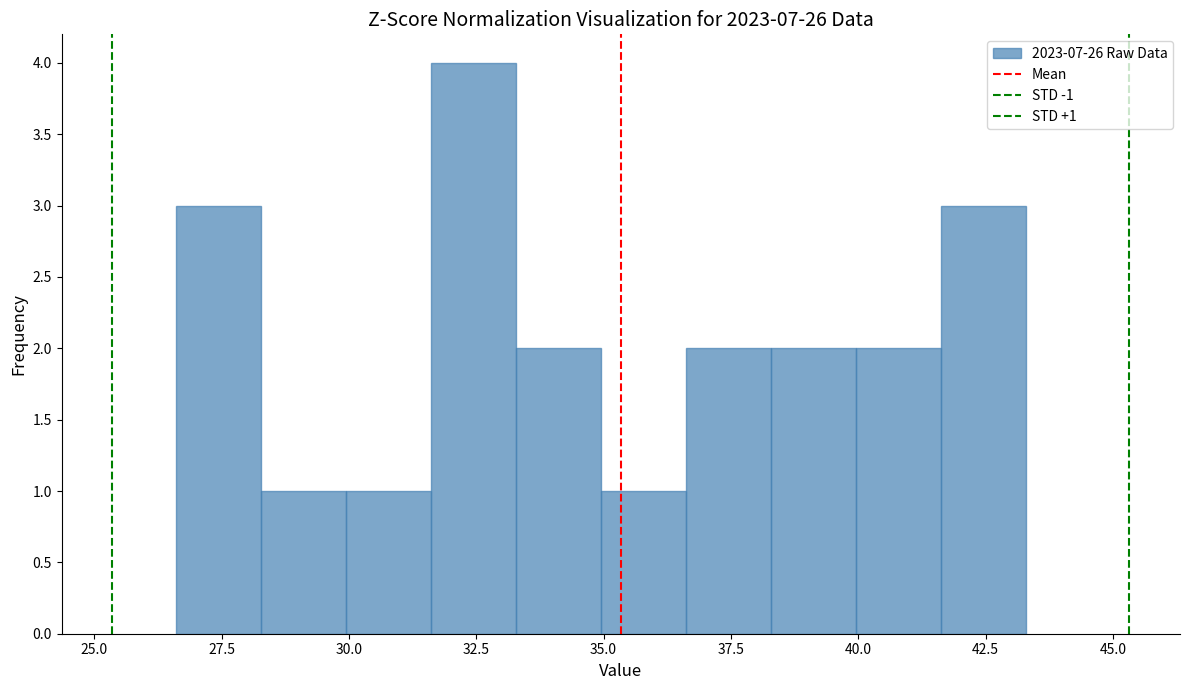

Read against the x-axis, roughly where is the centre of the tallest bar?

32.5